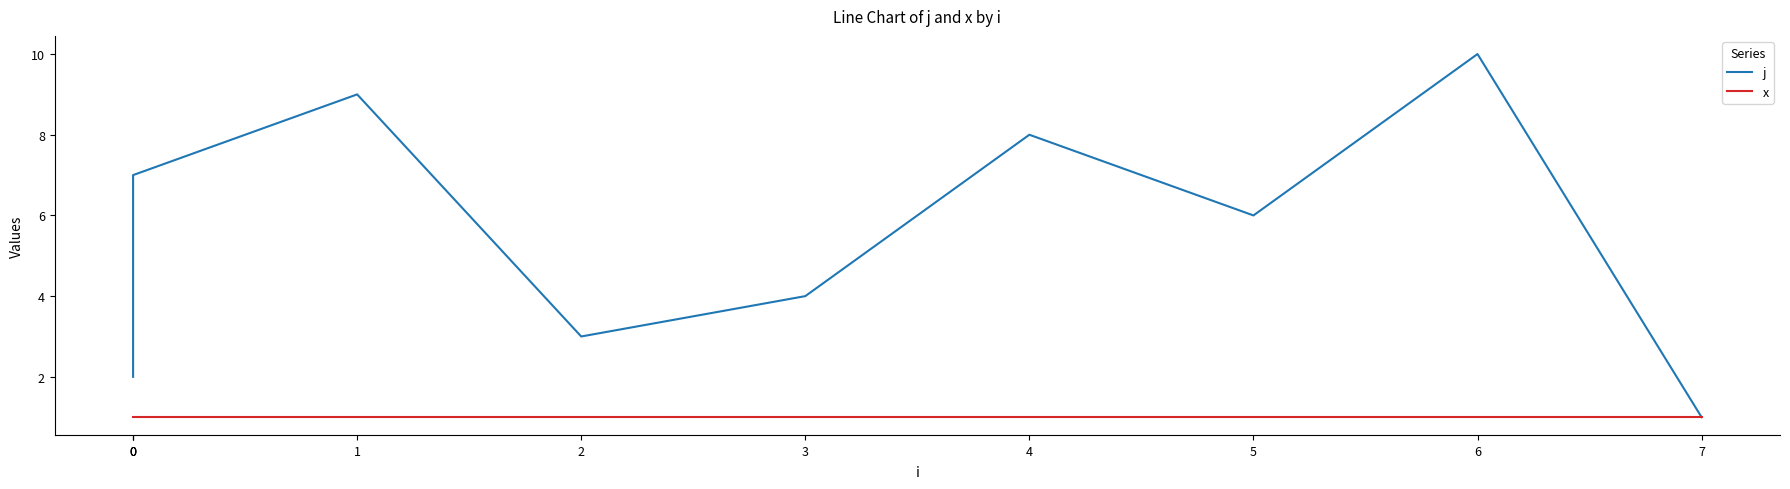

True or false: x and j cross at least once.

False